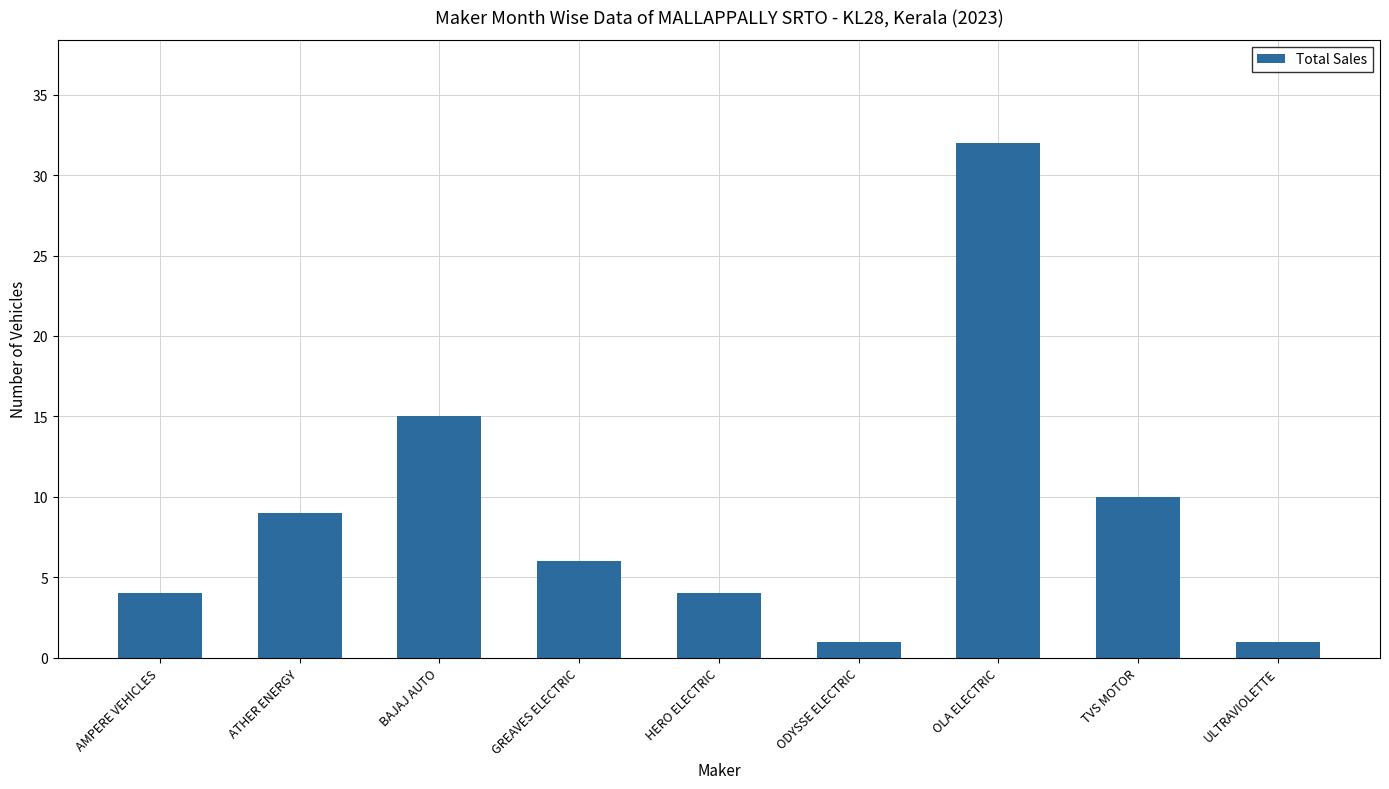

What is the label of the 4th bar from the right?

ODYSSE ELECTRIC